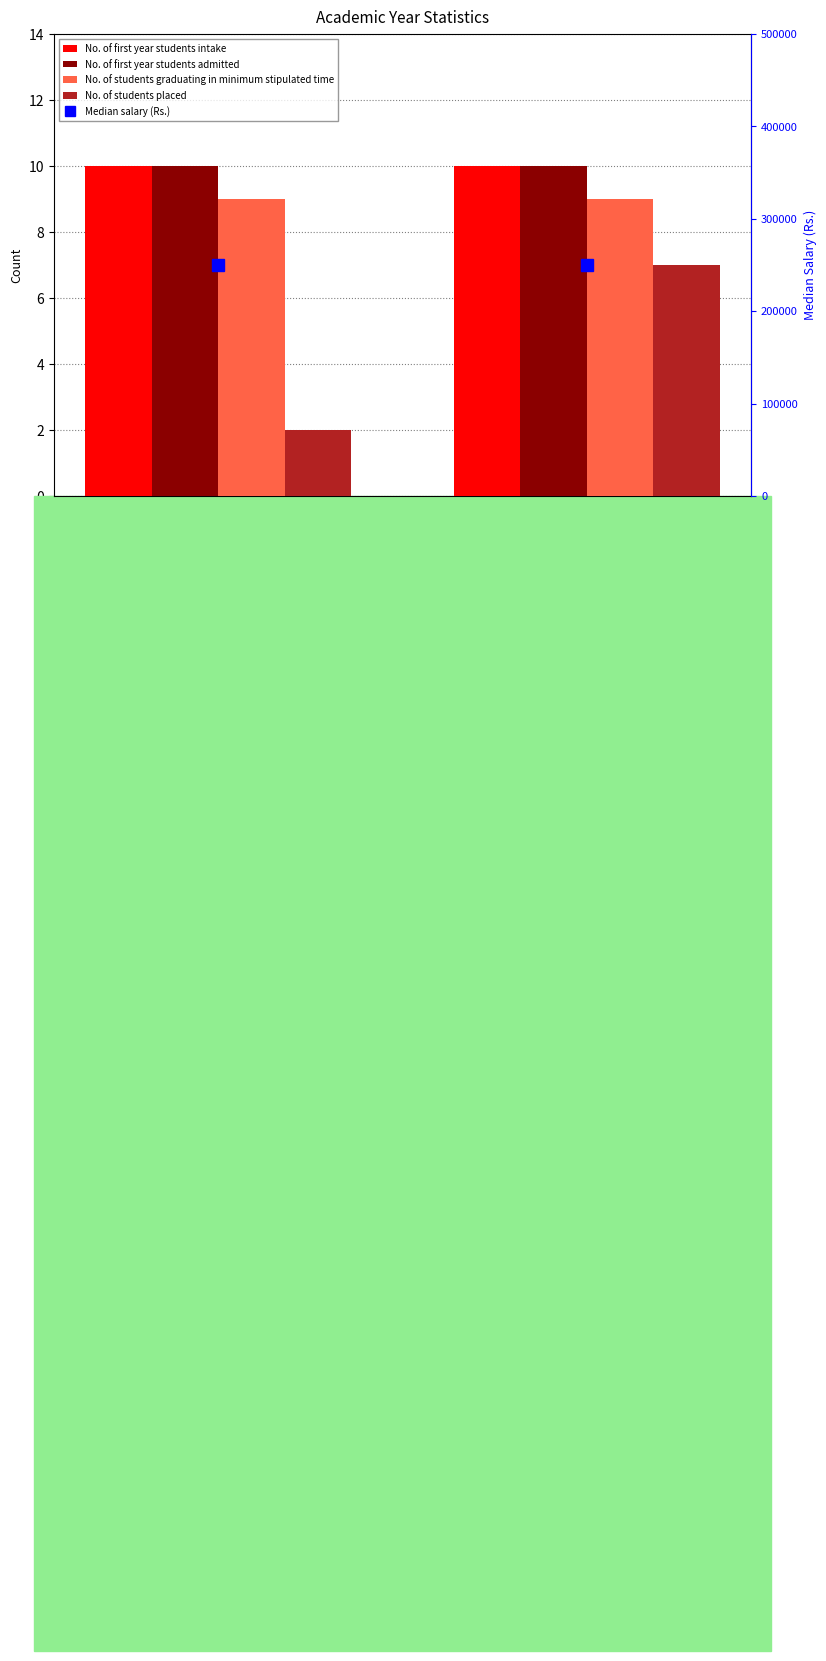

What is the sum of all No. of students graduating in minimum stipulated time values?

18